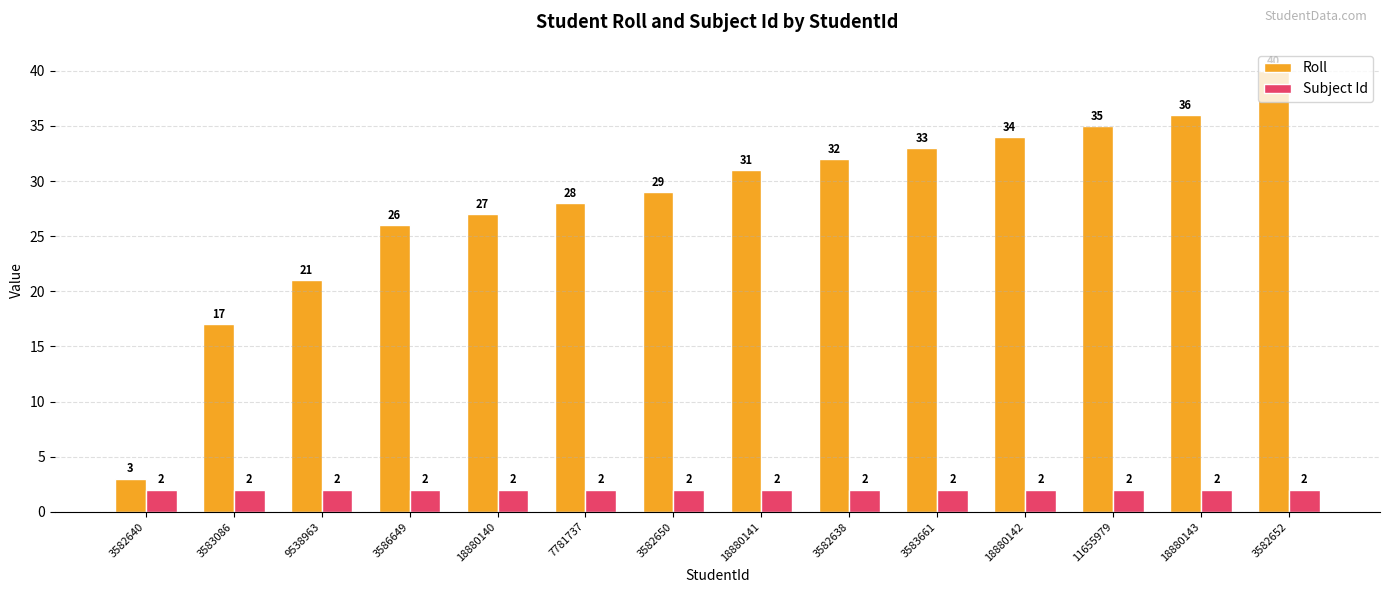

Read the Roll value at 9538963, to the nearest 10.

20